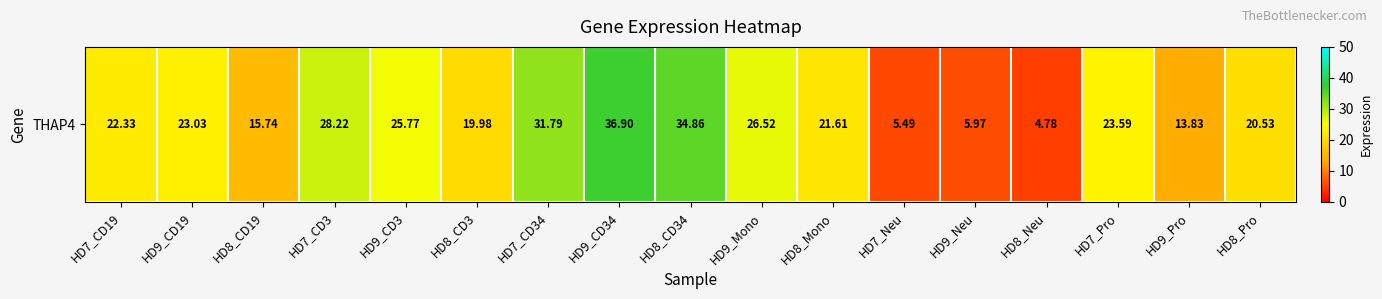

Reading left to right, extract all data points from this chart.

HD7_CD19=22.3	HD9_CD19=23.0	HD8_CD19=15.7	HD7_CD3=28.2	HD9_CD3=25.8	HD8_CD3=20.0	HD7_CD34=31.8	HD9_CD34=36.9	HD8_CD34=34.9	HD9_Mono=26.5	HD8_Mono=21.6	HD7_Neu=5.5	HD9_Neu=6.0	HD8_Neu=4.8	HD7_Pro=23.6	HD9_Pro=13.8	HD8_Pro=20.5